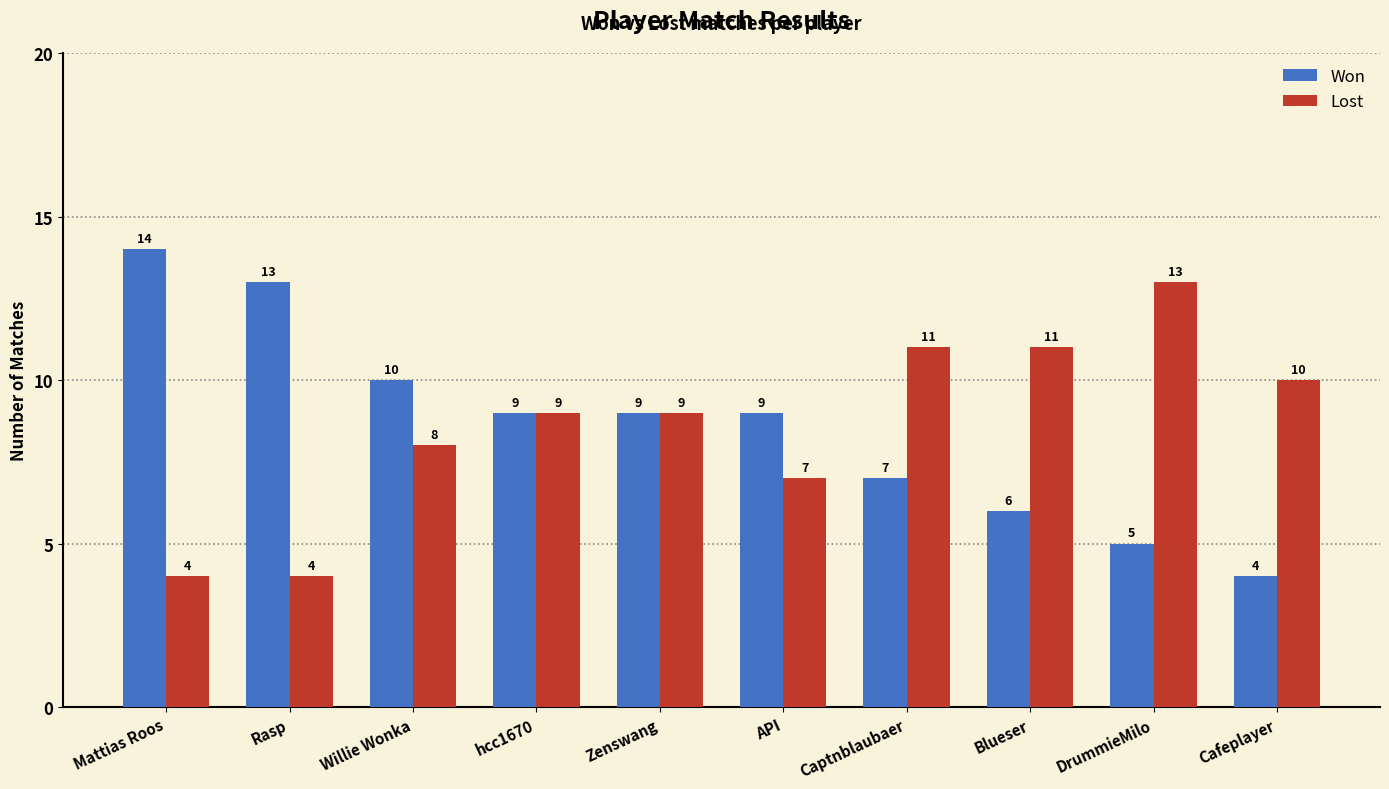

Is the value of Lost at Willie Wonka greater than the value of Won at Cafeplayer?

Yes